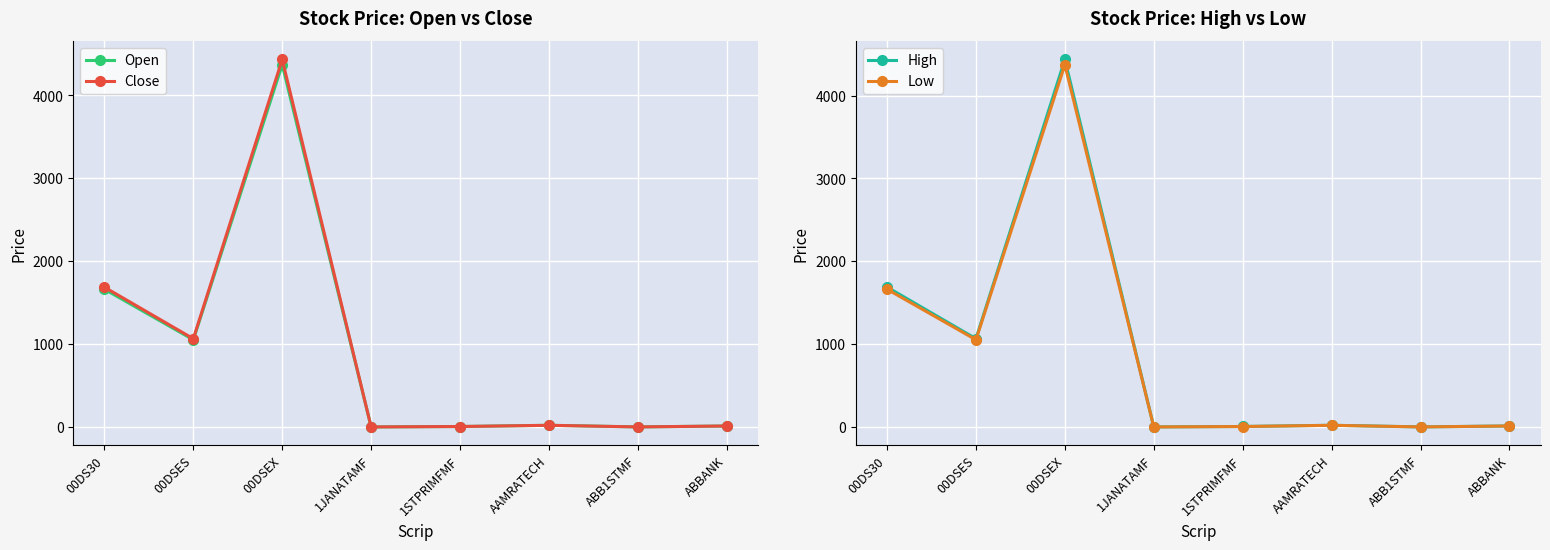

What value does the Open series have at 00DSEX?

4371.5